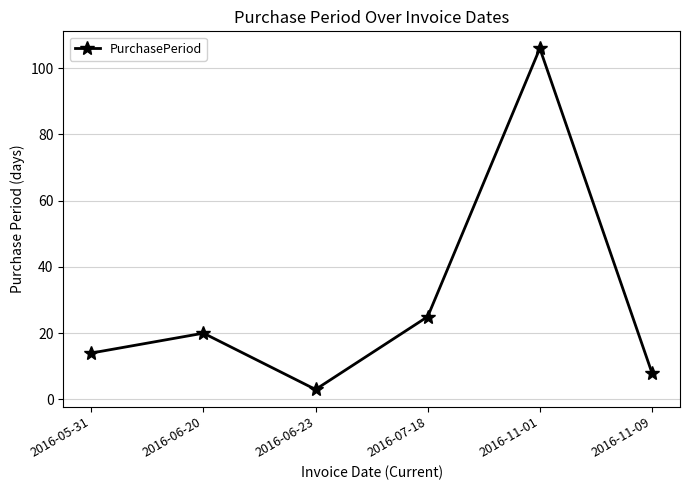

How many points are higher than both their immediate neighbors (excluding endpoints)?

2